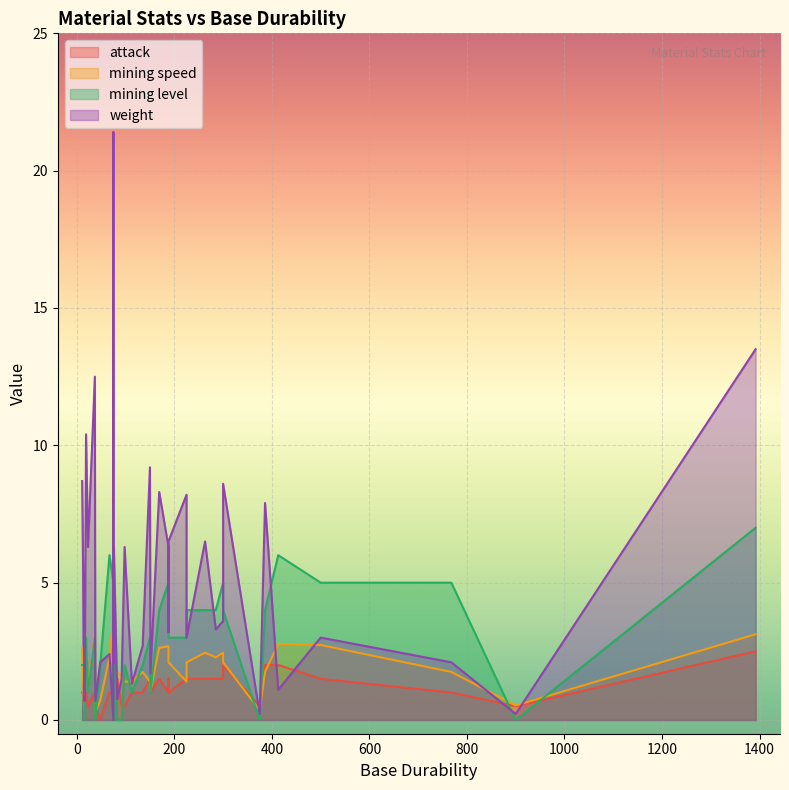

At which label does mining level reach its peak?

1392